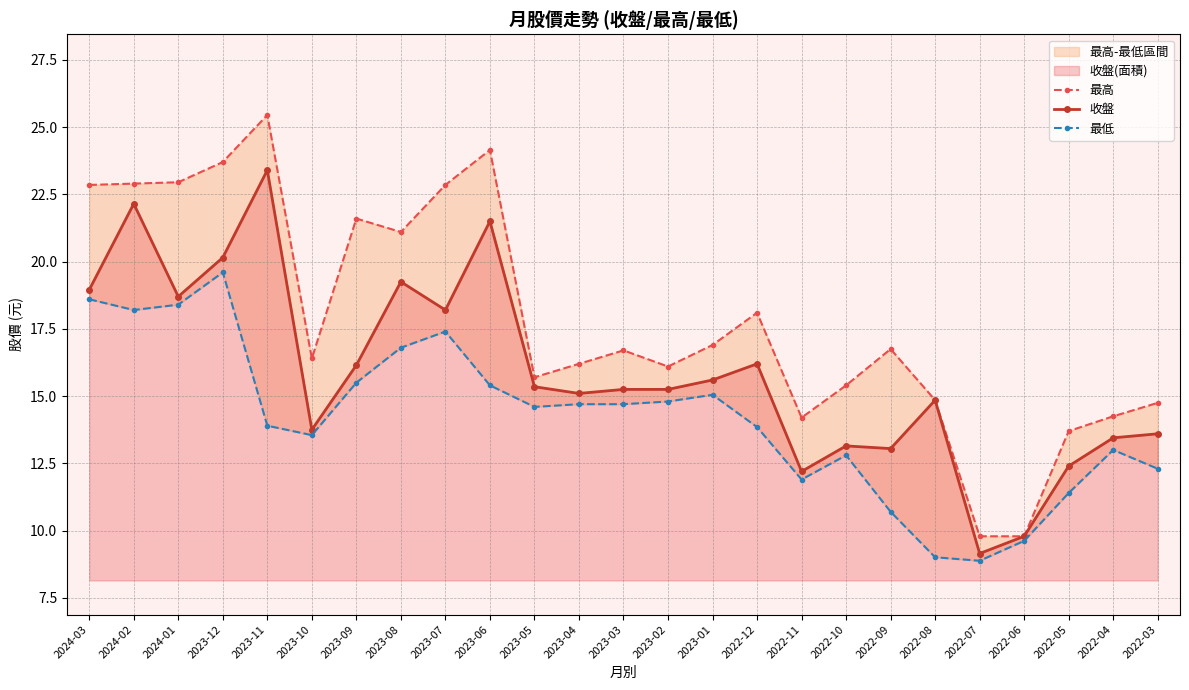

At which label is 最低 closest to 14?

2023-11